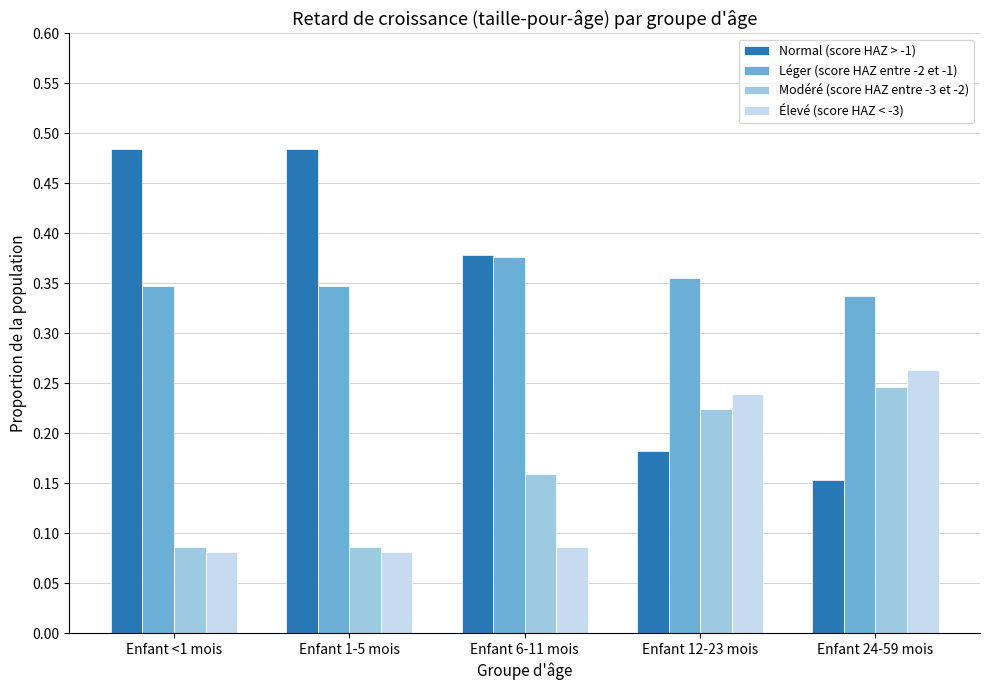

Which series changed the most between Enfant 1-5 mois and Enfant 12-23 mois?

Normal (score HAZ > -1)